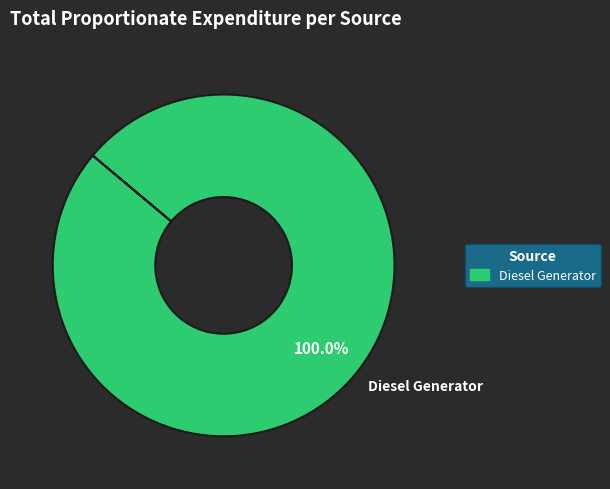

Rank the categories by value from highest to lowest.

Diesel Generator